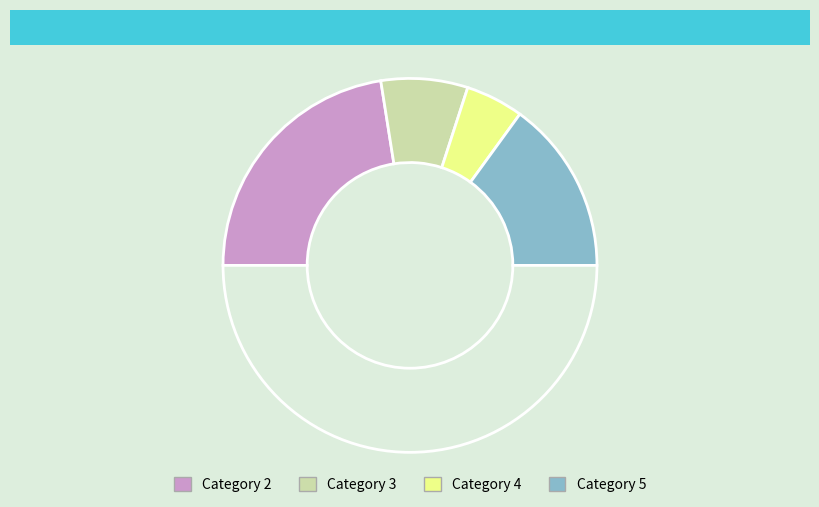

Count the number of slices in the pie.

5